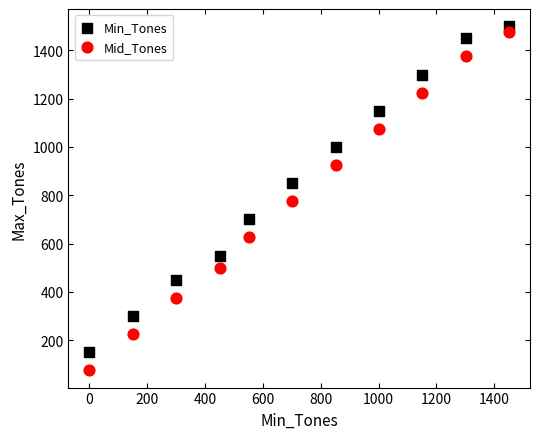

In the Min_Tones series, what Y value is closest to 825?

850.0